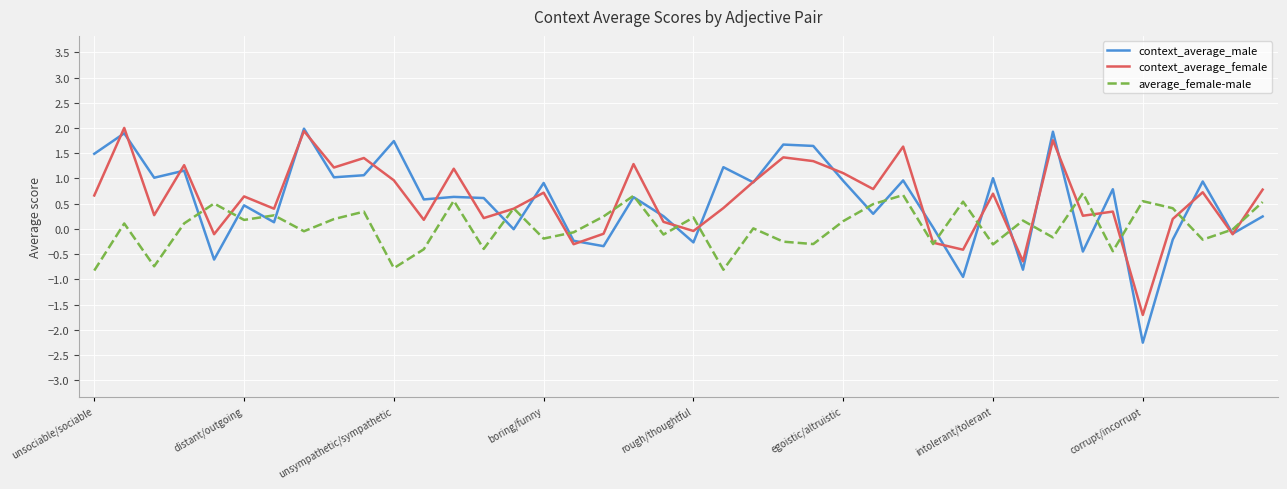

Which series has the widest spread of values?

context_average_male